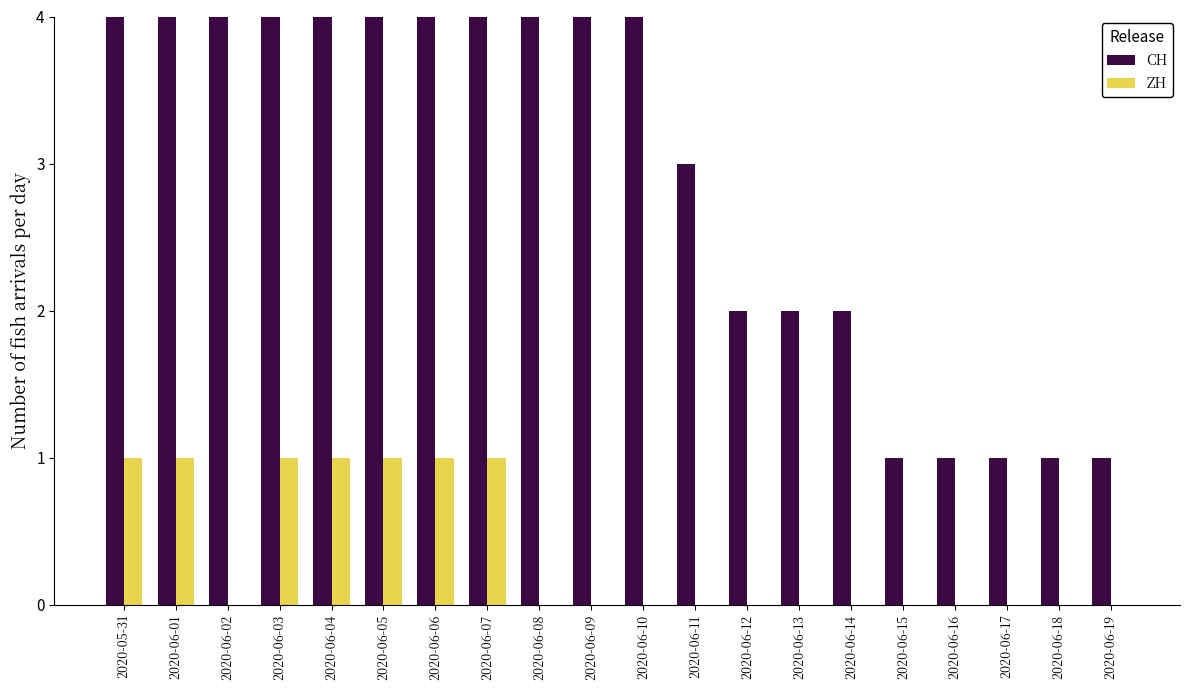

Read the ZH value at 2020-06-01.

1